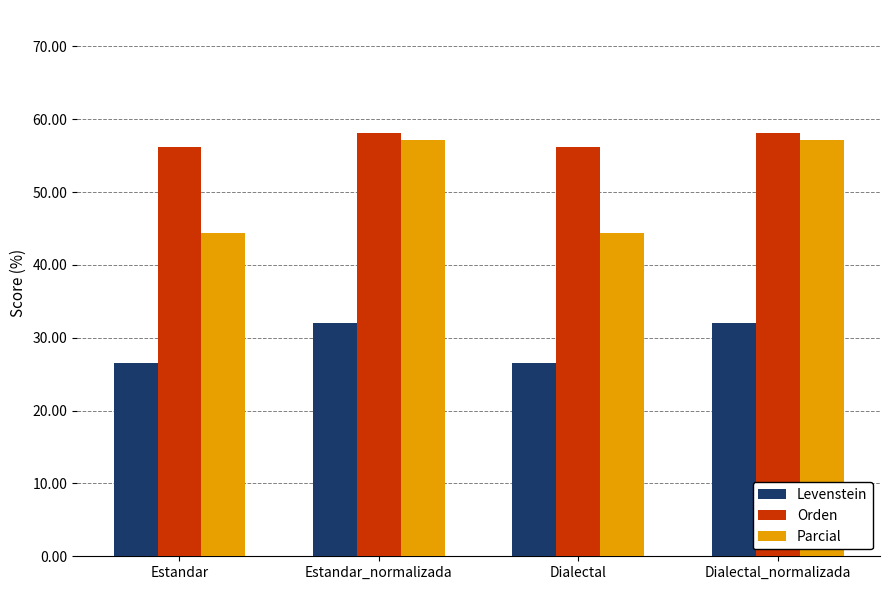

What is the total value across all series at Dialectal?

127.2